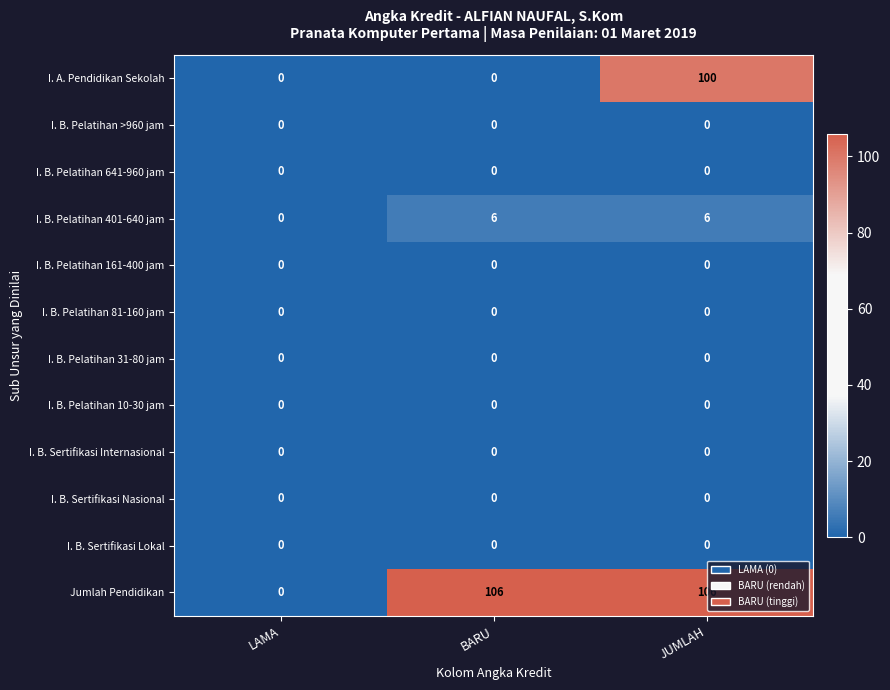

Which series has the largest total across all categories?

Jumlah Pendidikan